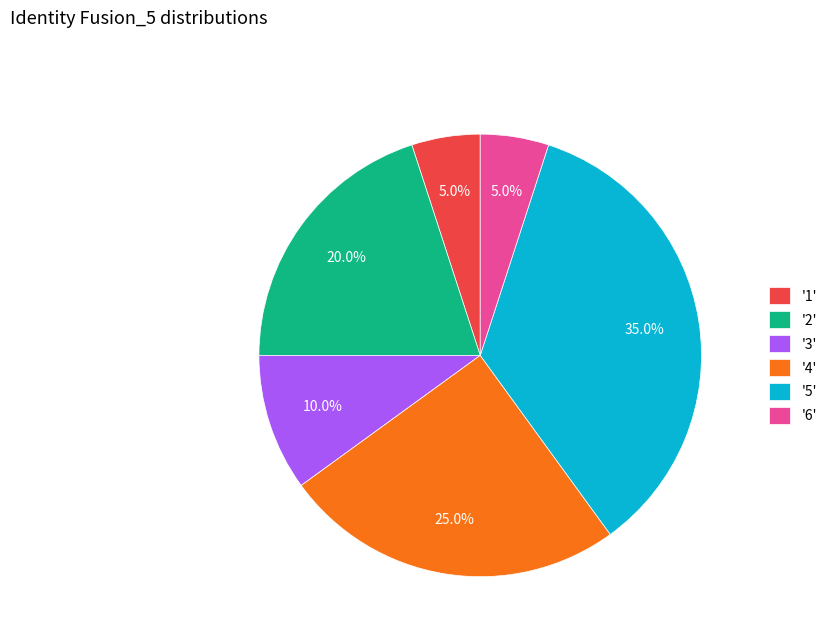

Approximately how many times larger is the value at '3' compared to '6'?

2.0